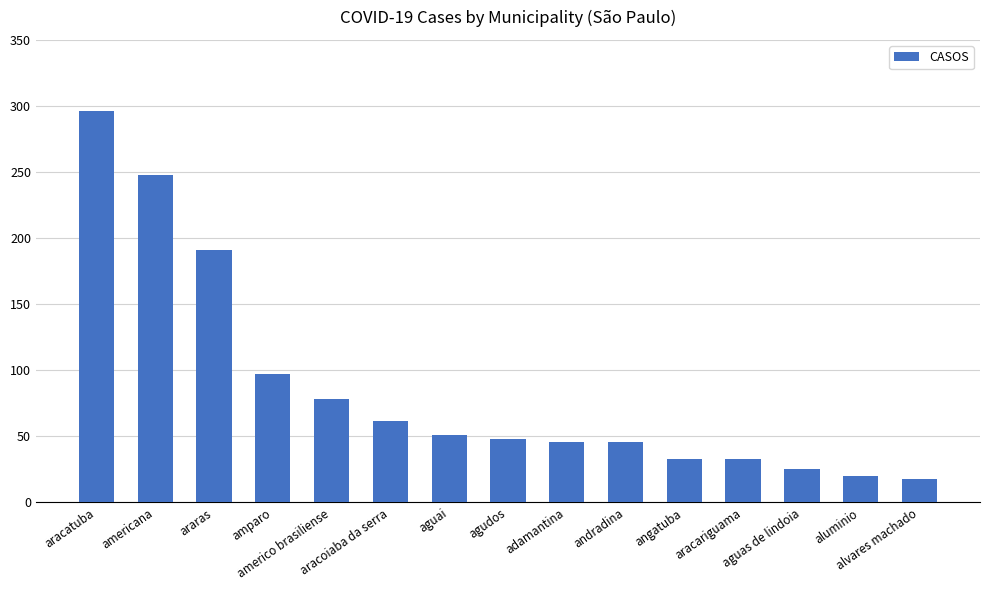

What is the greatest value displayed?

296